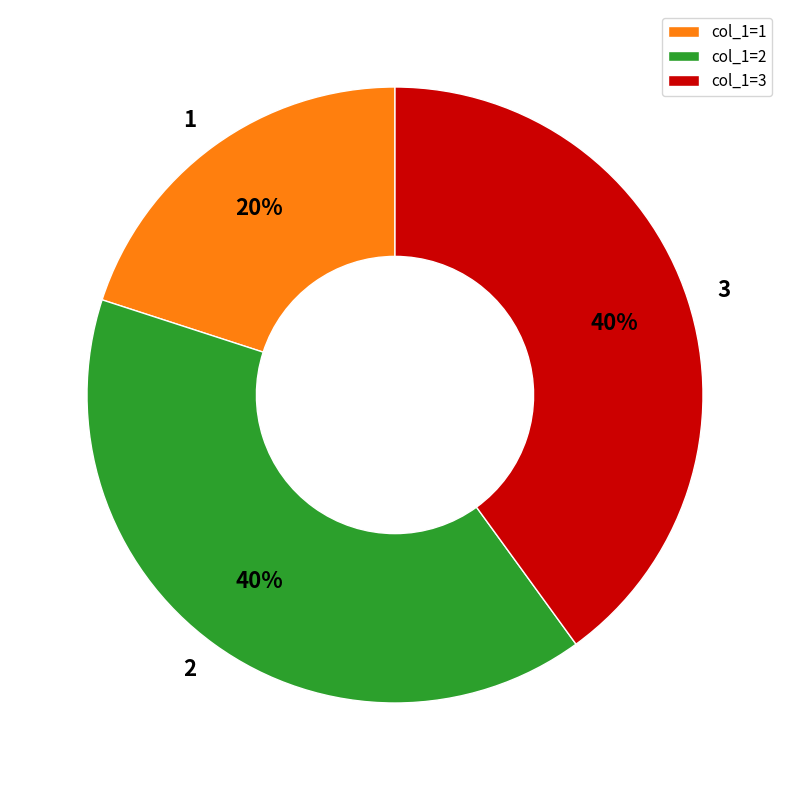

Does col_1=3 account for over 50% of the chart?

No